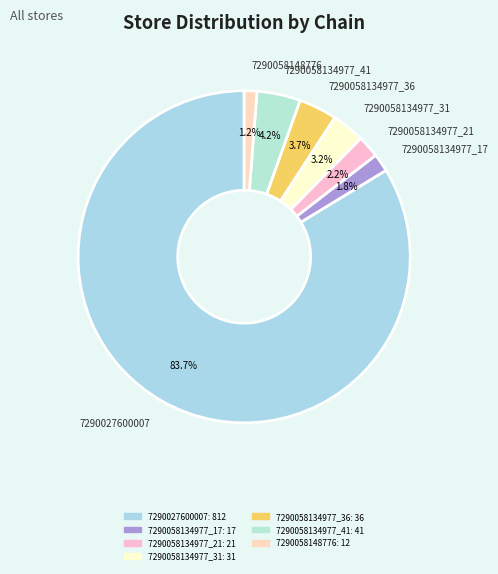

To the nearest percent, what percentage of the pie is 7290058134977_17?

2%